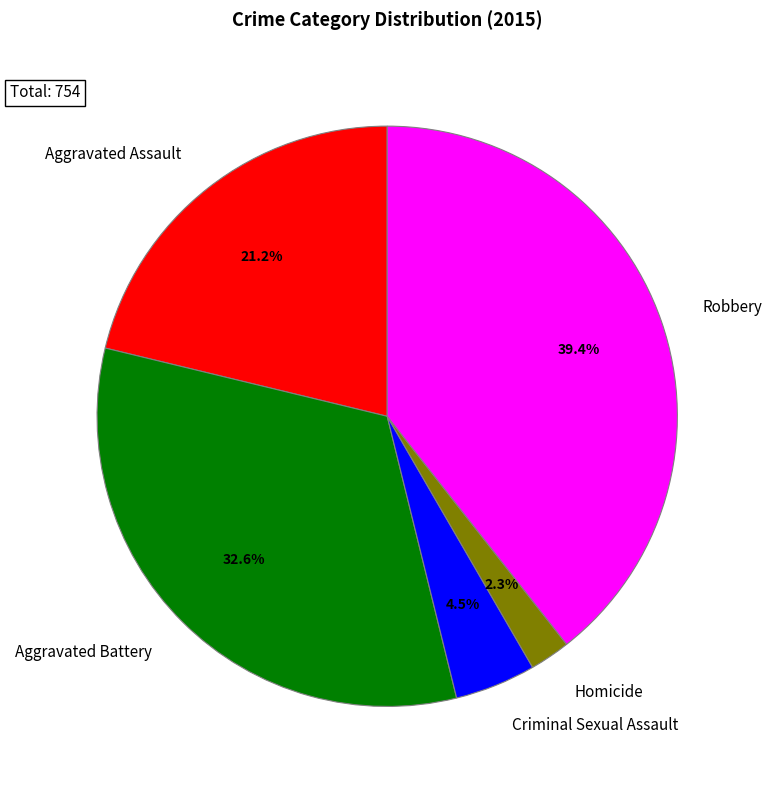

To the nearest percent, what is the average slice percentage?

20%